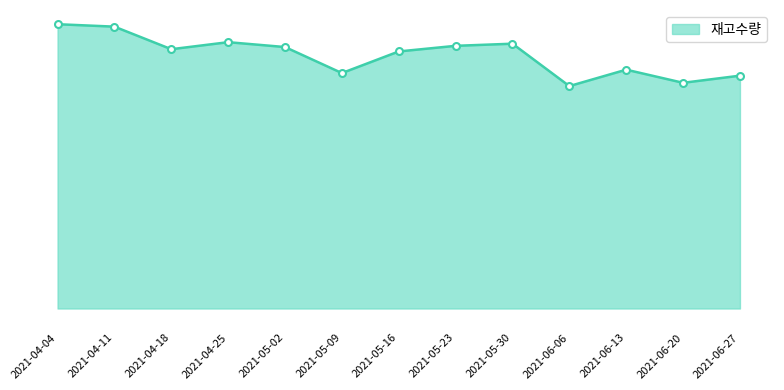

Is it true that the value at 2021-05-02 is 999284?

False